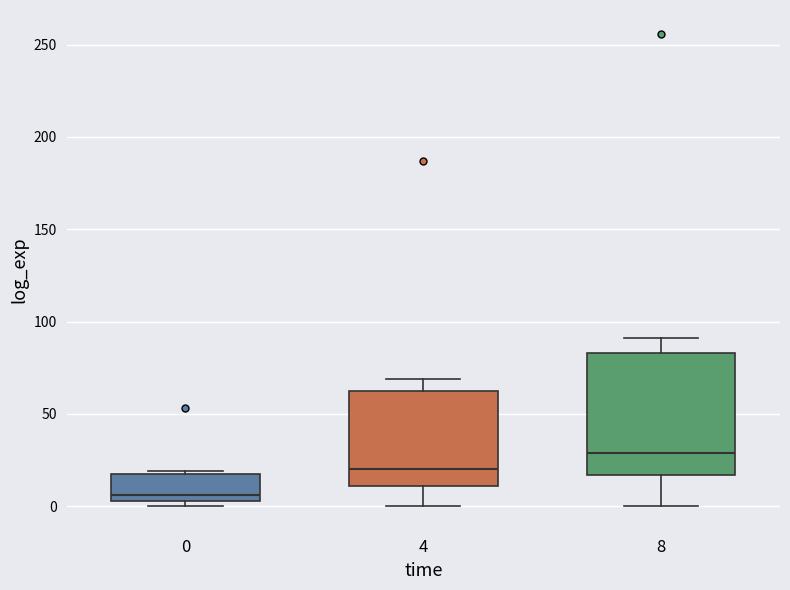

Which box is the tallest, from its lower edge to its upper edge?

8